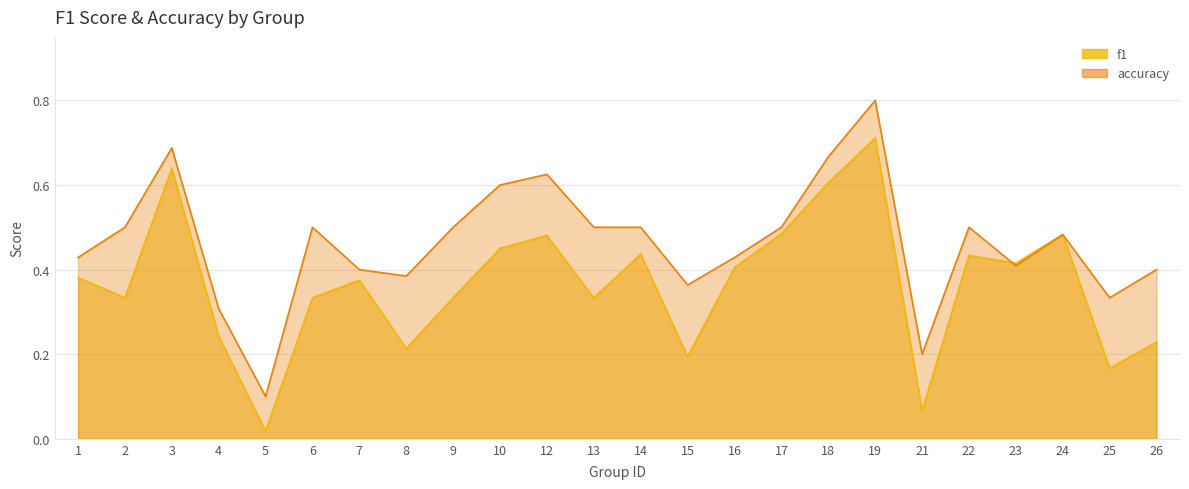

What is the value of the f1 point at the 2nd from the left?

0.3